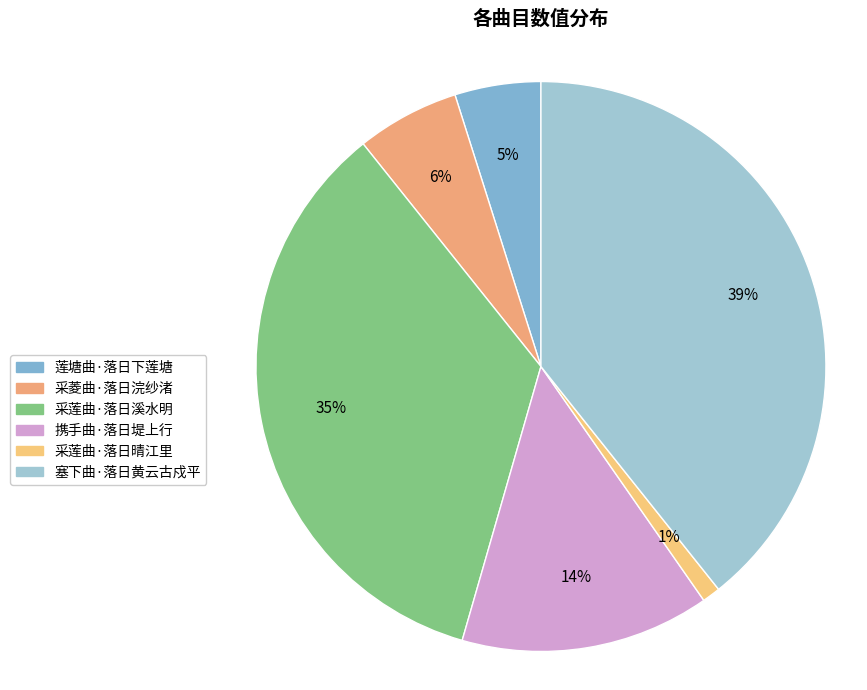

Is there any slice that represents more than half of the pie?

No